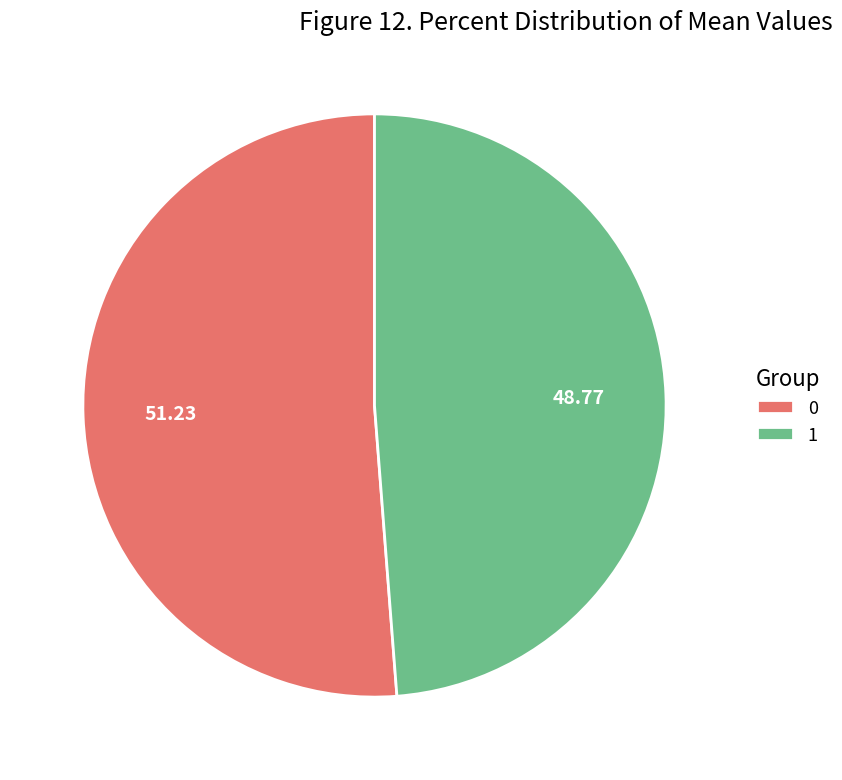

Combined, do 1 and 0 account for over 50%?

Yes